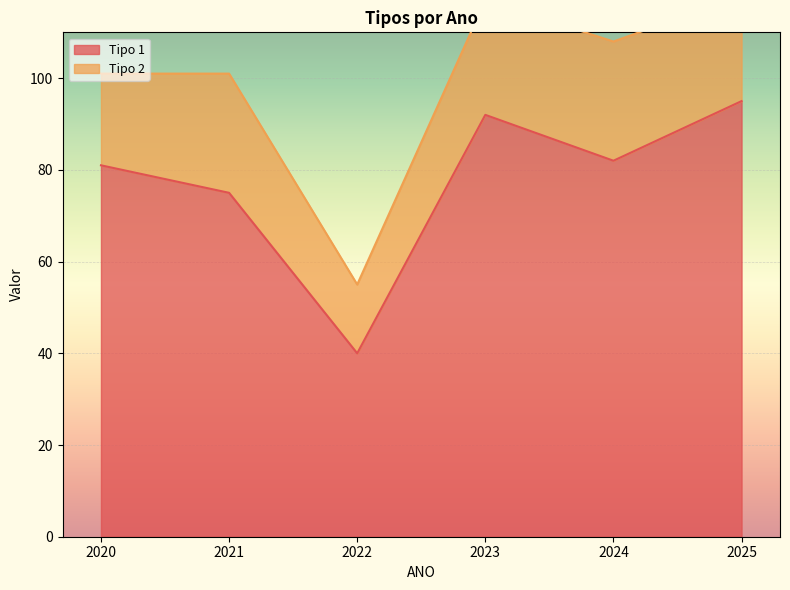

What is the value of the 1st point from the left?

81